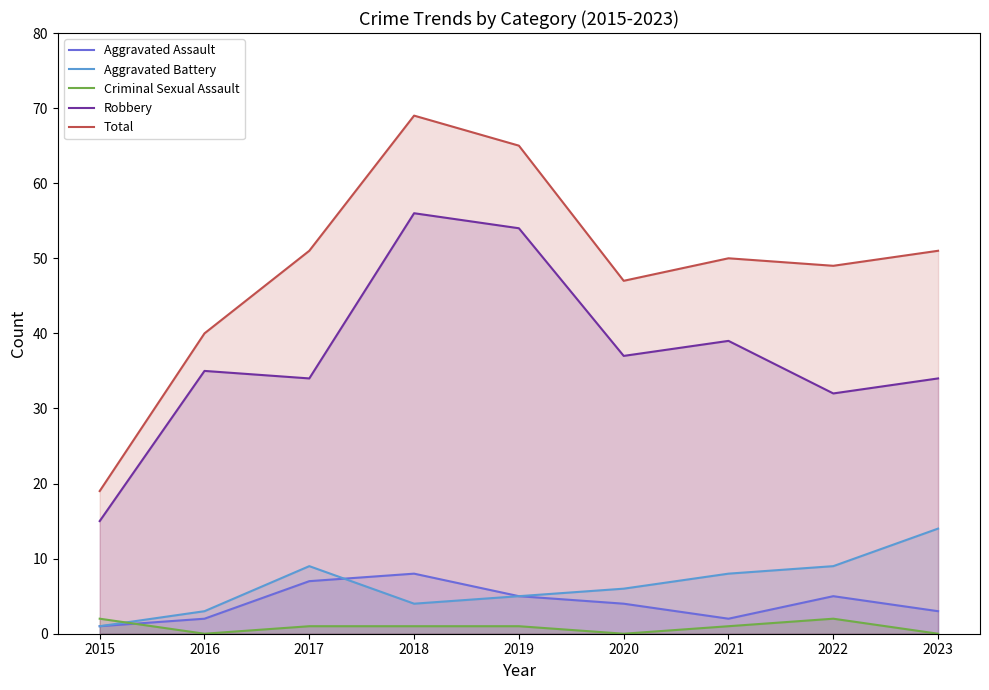

What is the sum of all Robbery values?

336